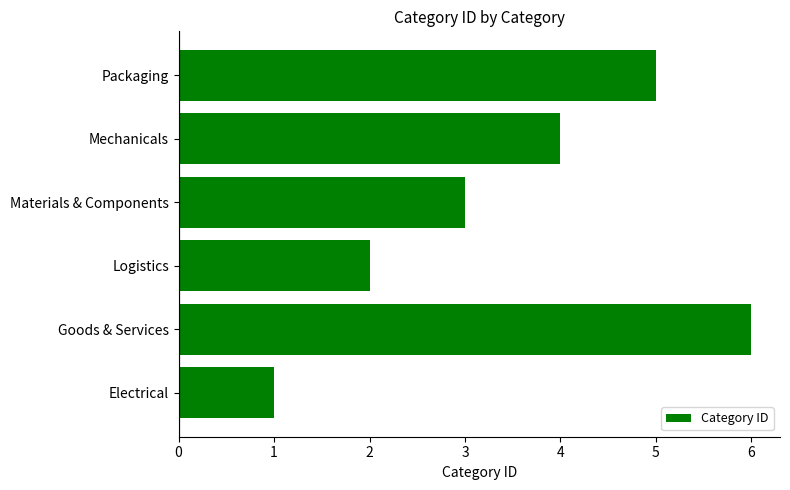

What is the average value?

4